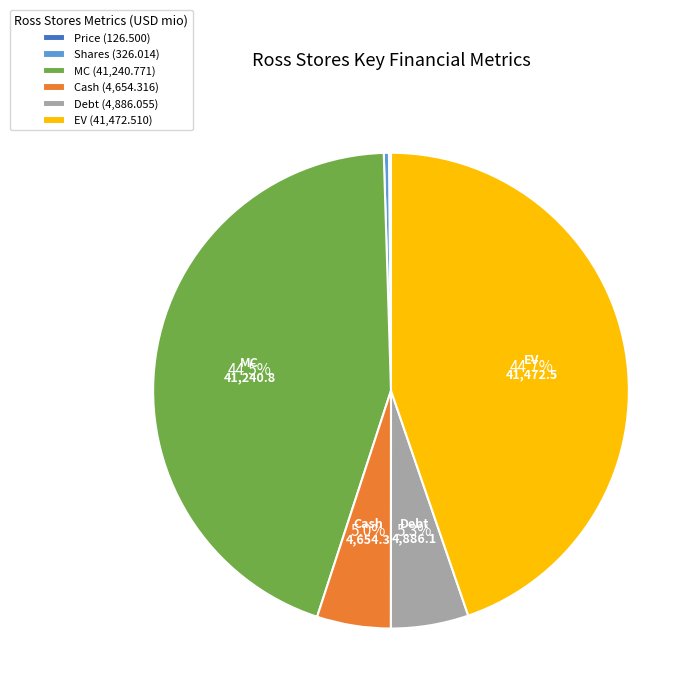

Is it true that EV is 45% of the pie?

True